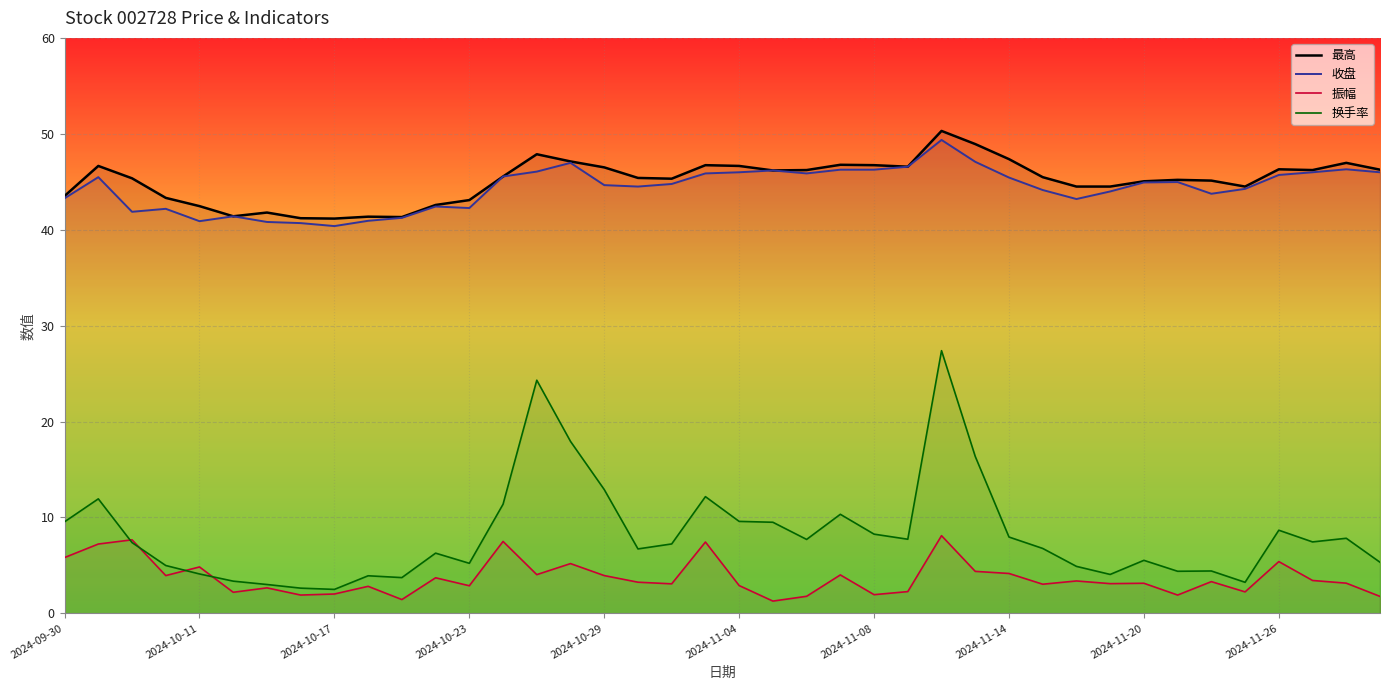

True or false: 最高 and 振幅 intersect in this chart.

False